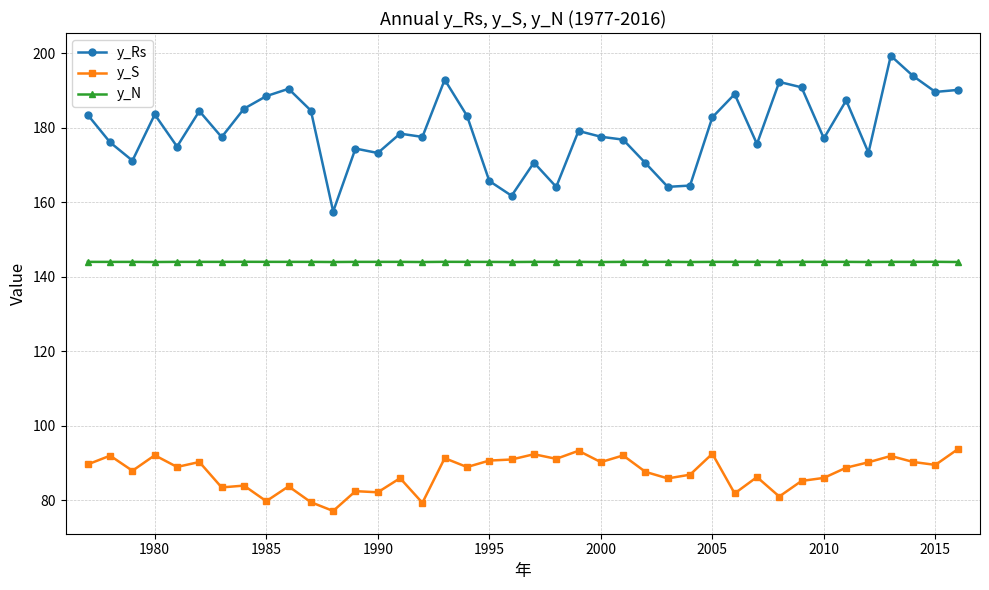

What is the difference between the maximum and minimum values in the y_Rs series?

41.8